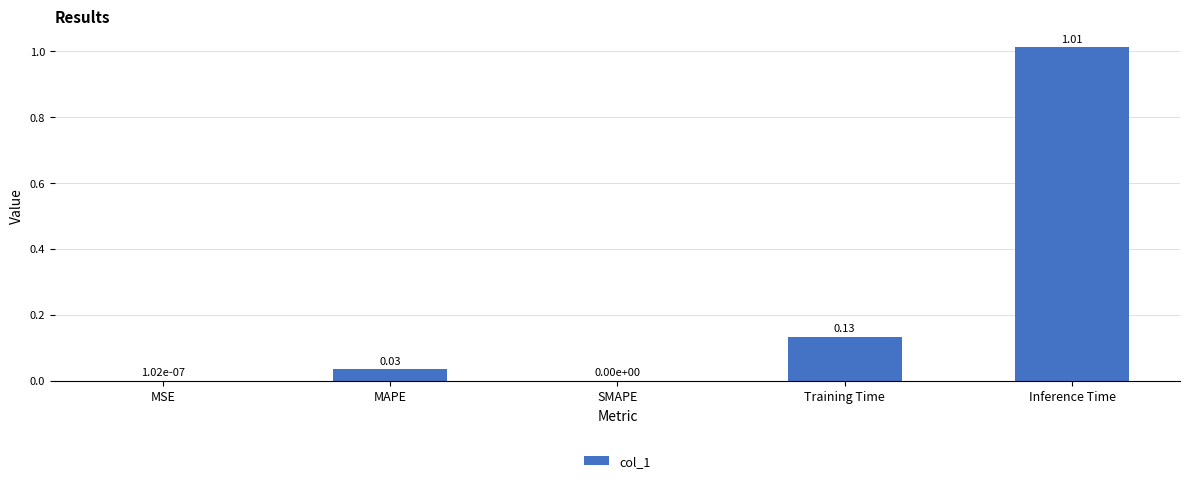

Is it true that the value at MSE is 0.0?

True